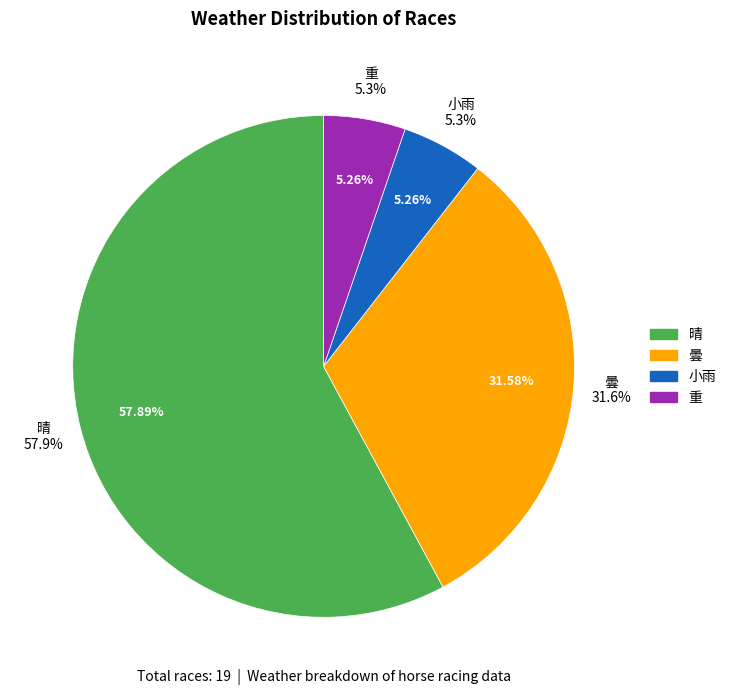

What is the smallest slice in the pie chart?

小雨